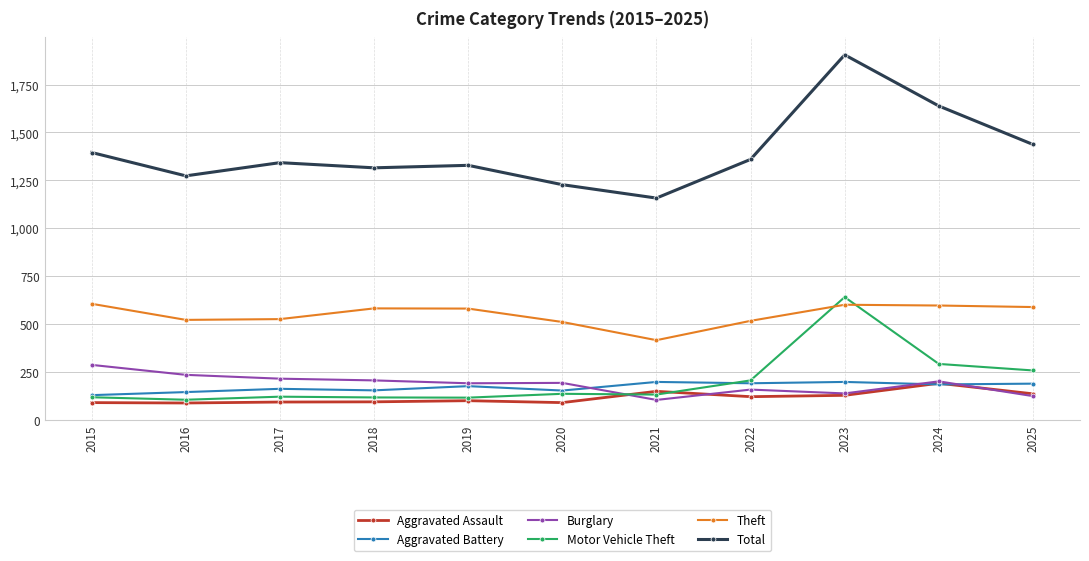

What is the difference between the maximum and second lowest values in the Total series?

678